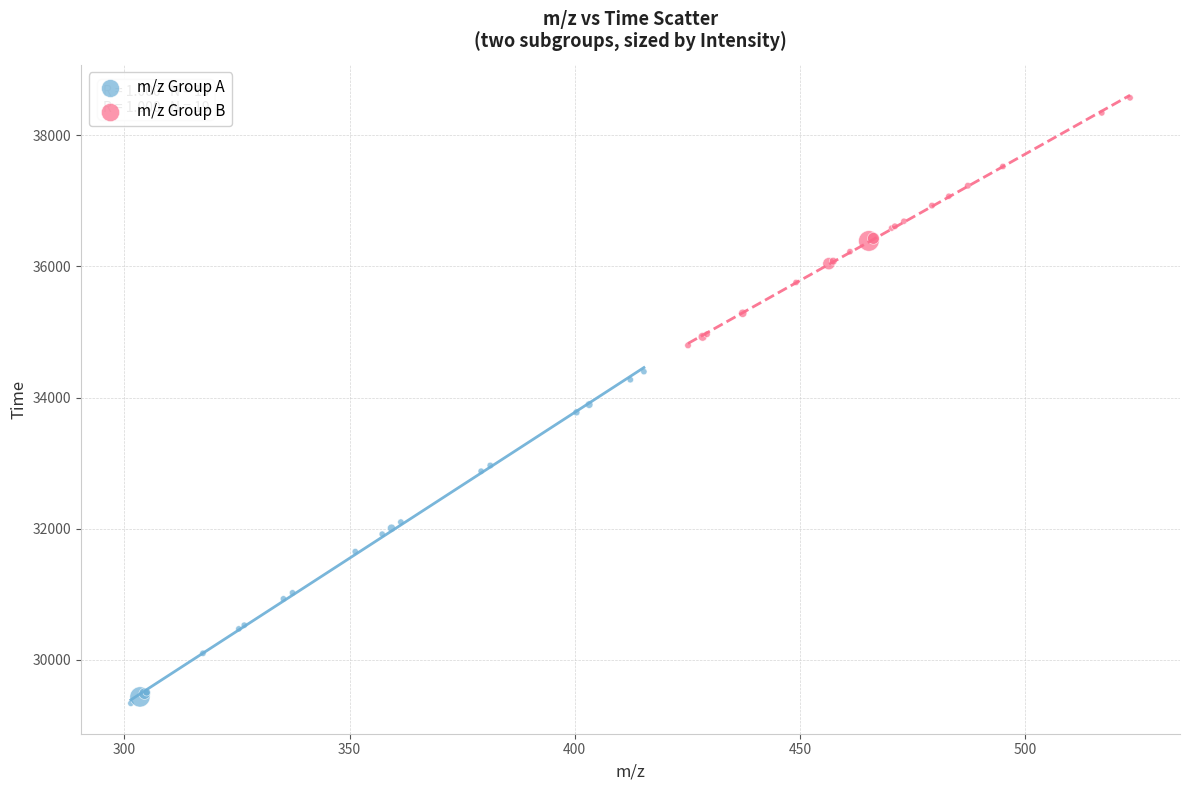

Which series reaches the maximum Y coordinate?

m/z Group B